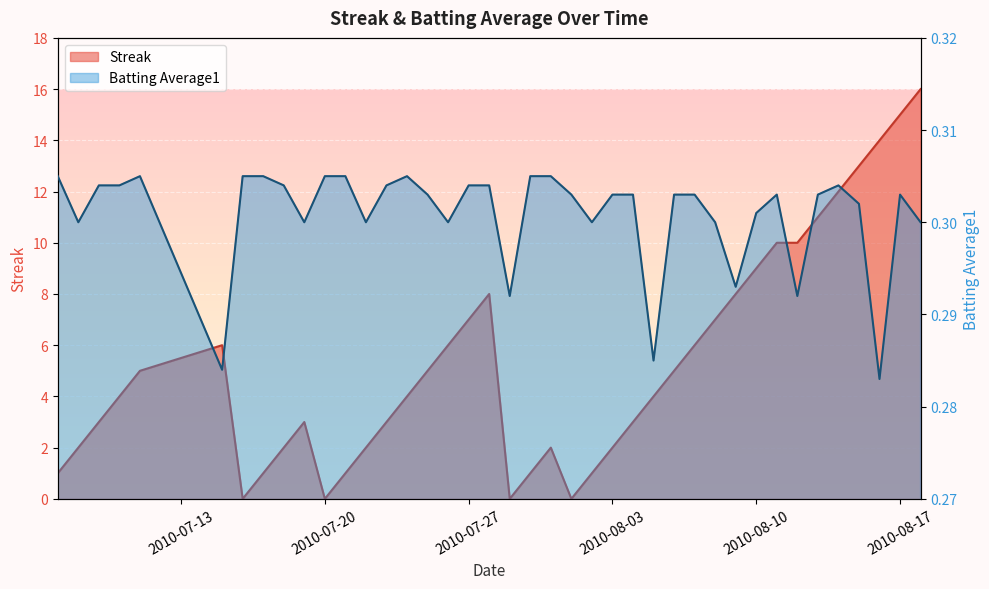

True or false: Batting Average1 and Streak cross at least once.

True